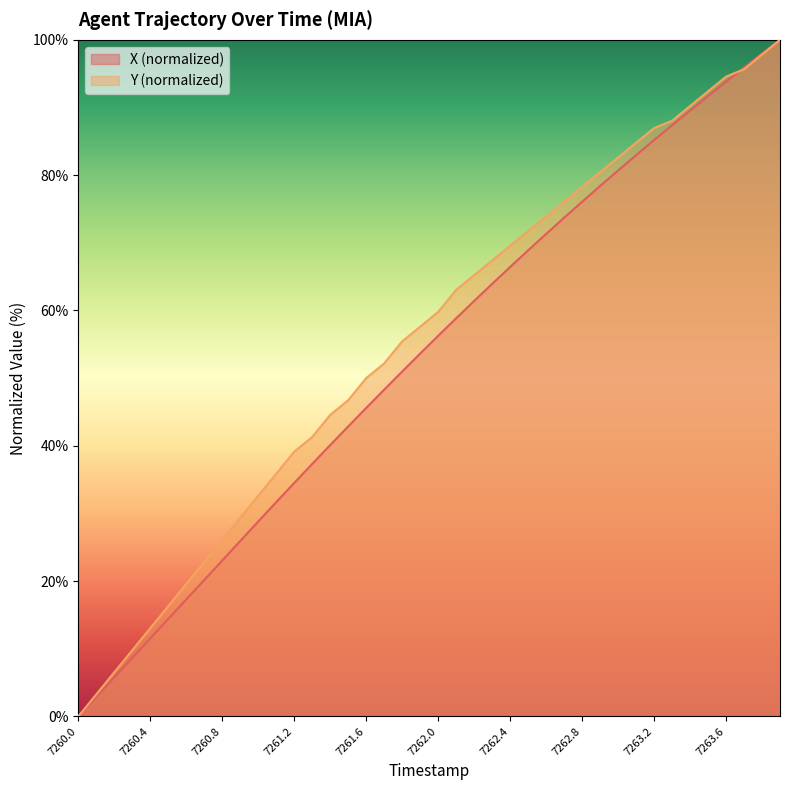

How many categories are shown in the chart?

40